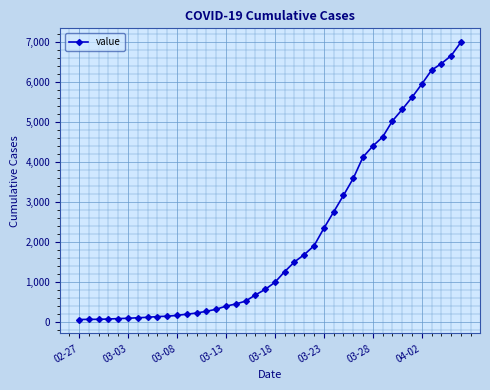

What is the maximum value shown in the chart?

6995